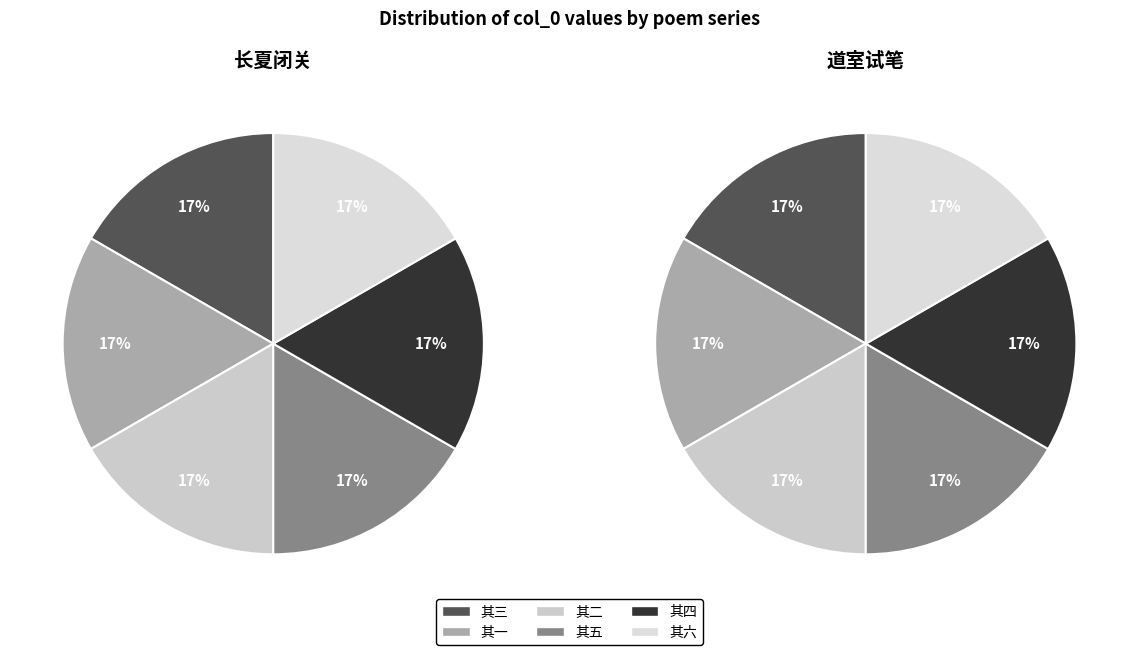

True or false: 2 accounts for 23% of the total.

False